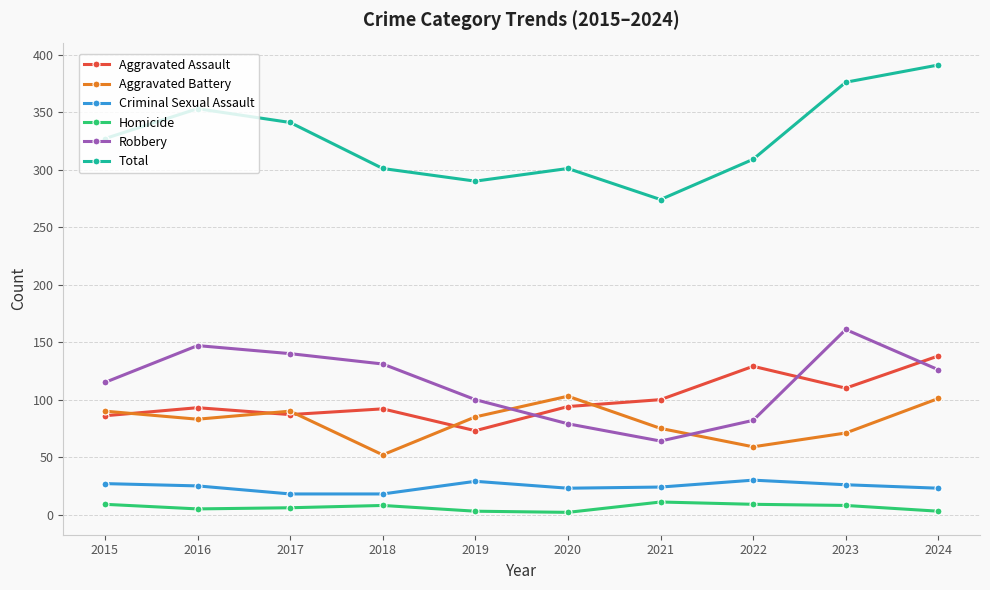

Does the chart display data point markers on the line(s)?

Yes